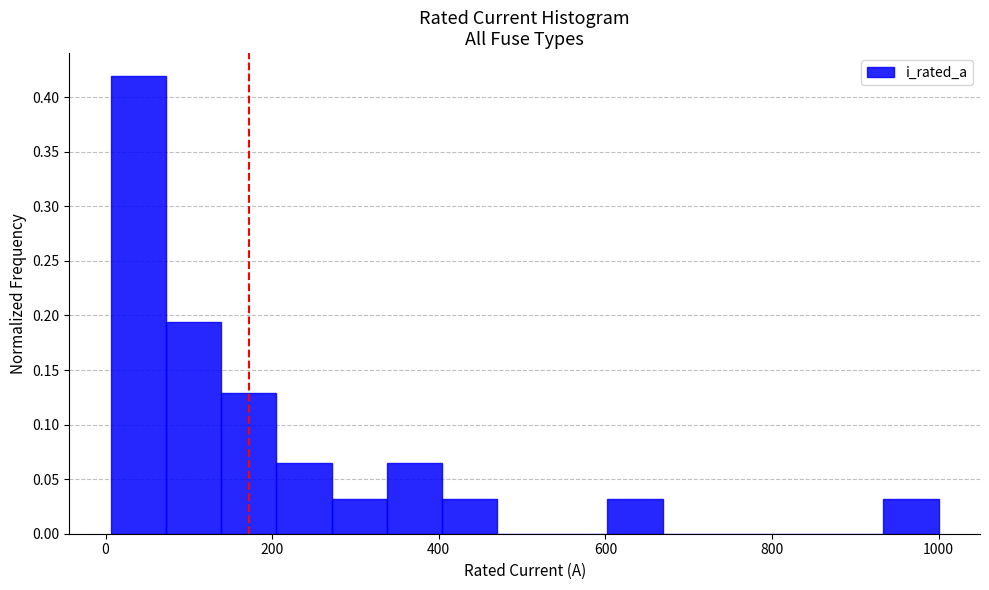

Read against the x-axis, roughly where is the centre of the tallest bar?

40